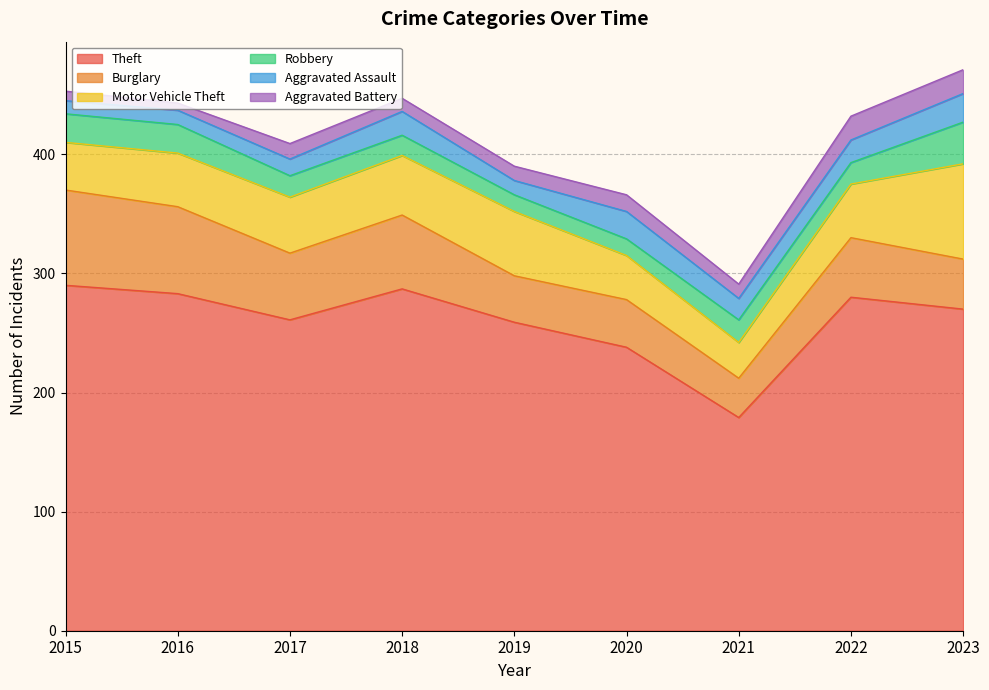

What is the difference between the maximum and second lowest values in the Burglary series?

41